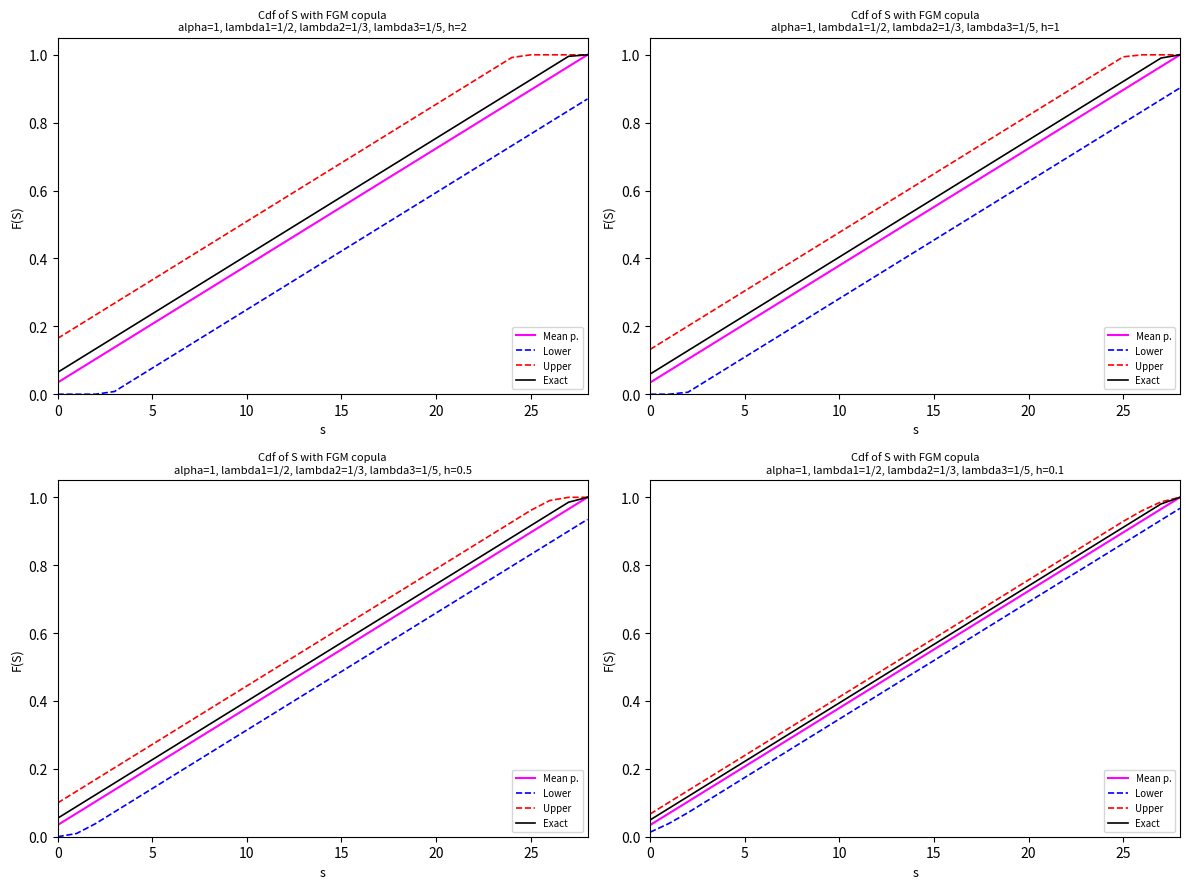

True or false: Mean p. has more than 2 points higher than both neighbors.

False